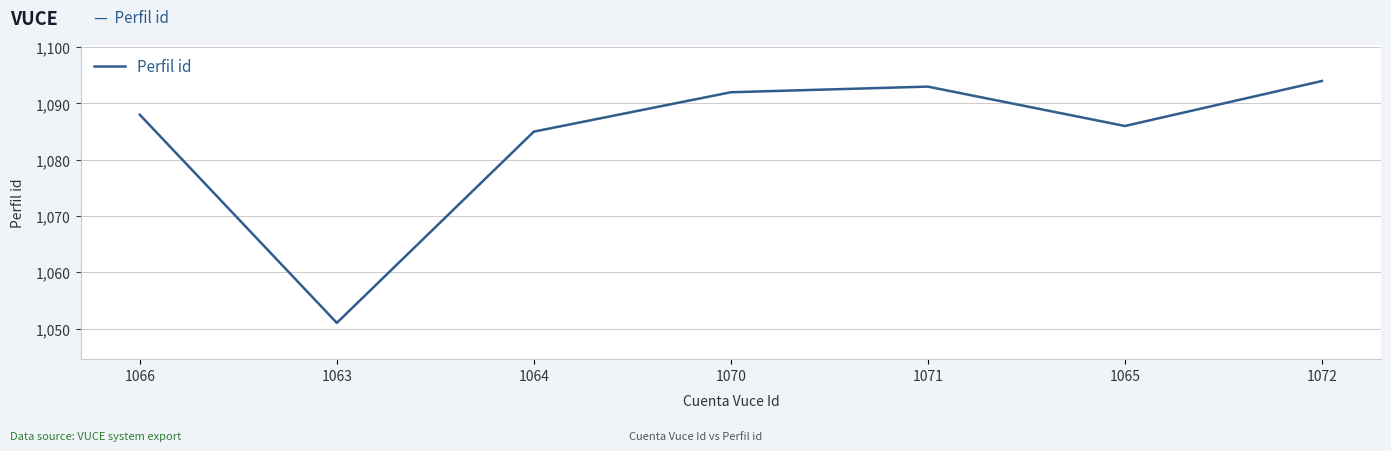

What is the approximate value at 1071, to the nearest 5?

1095